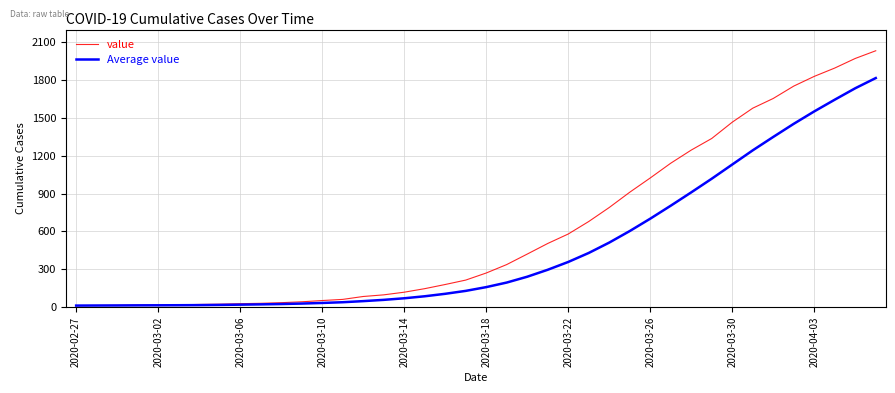

Which series has the largest range (max minus min)?

value